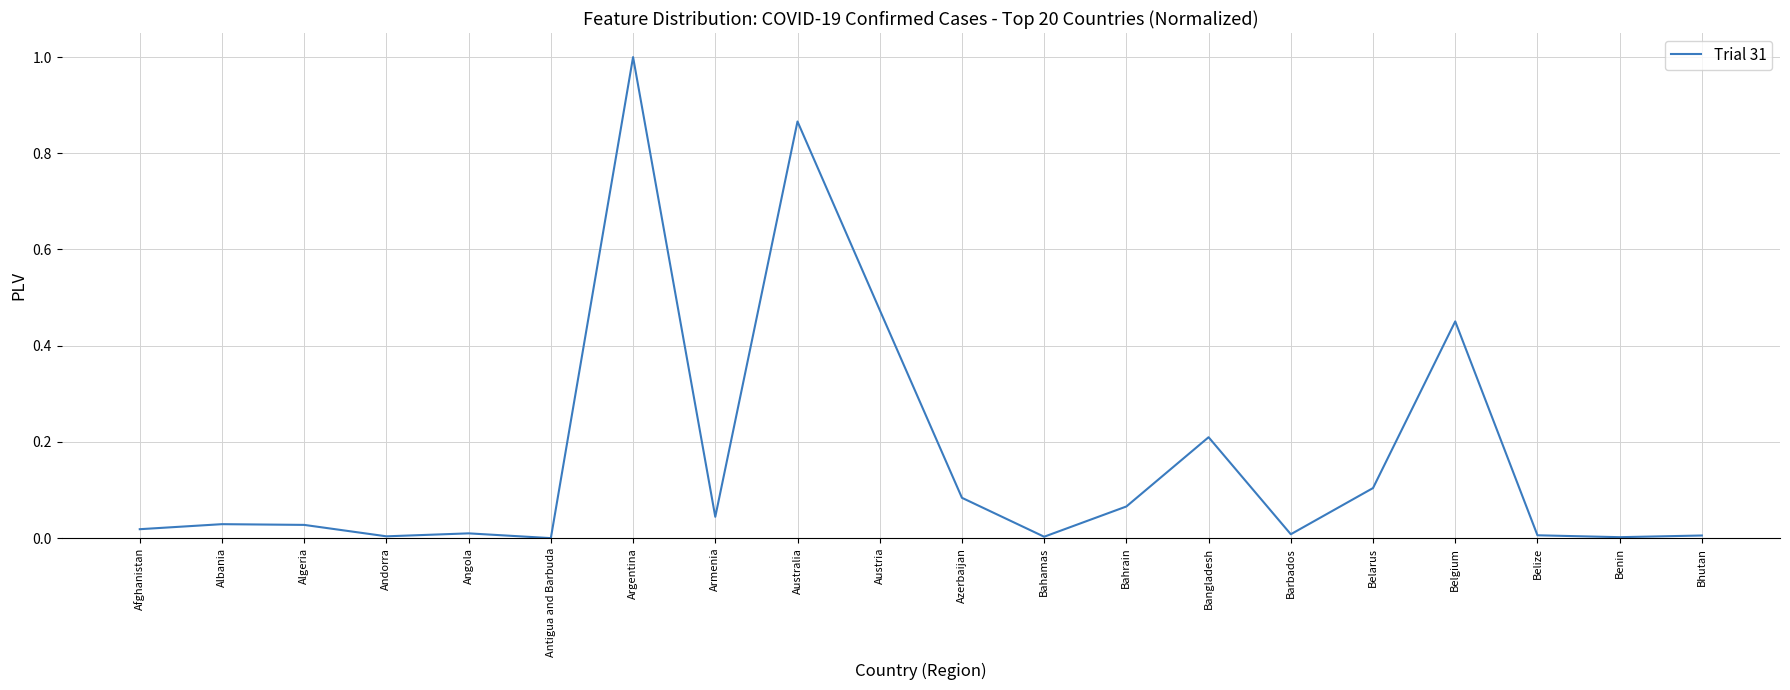

What is the approximate value at Argentina?

1.0